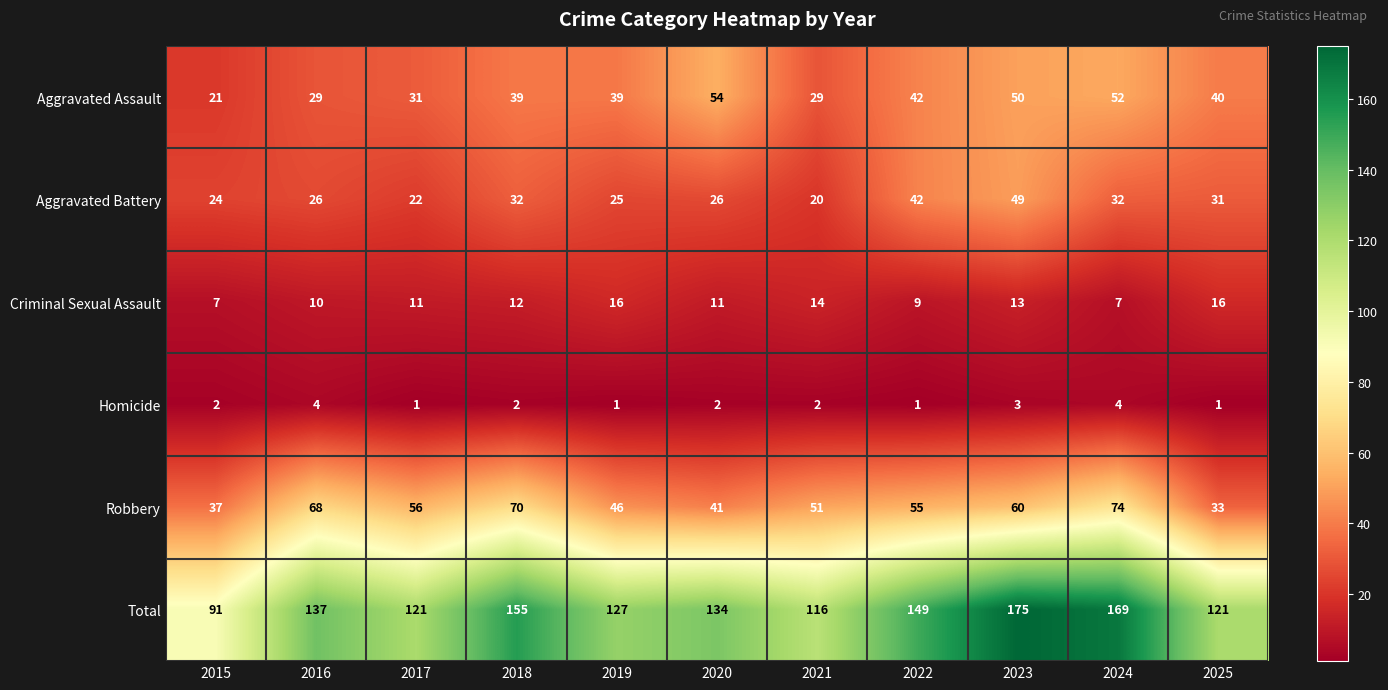

How many series are shown in this chart?

6